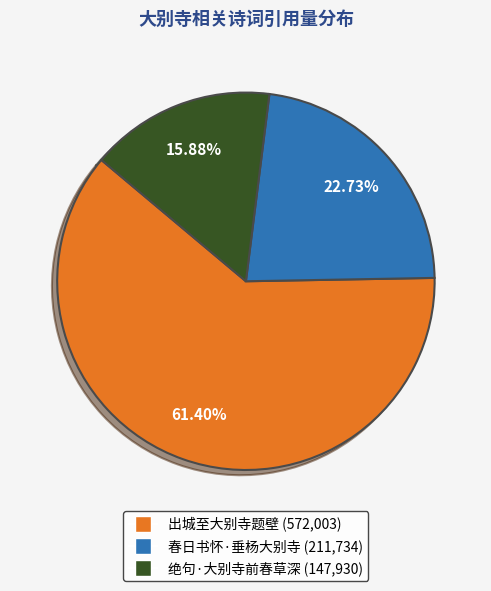

How many slices are in this pie chart?

3